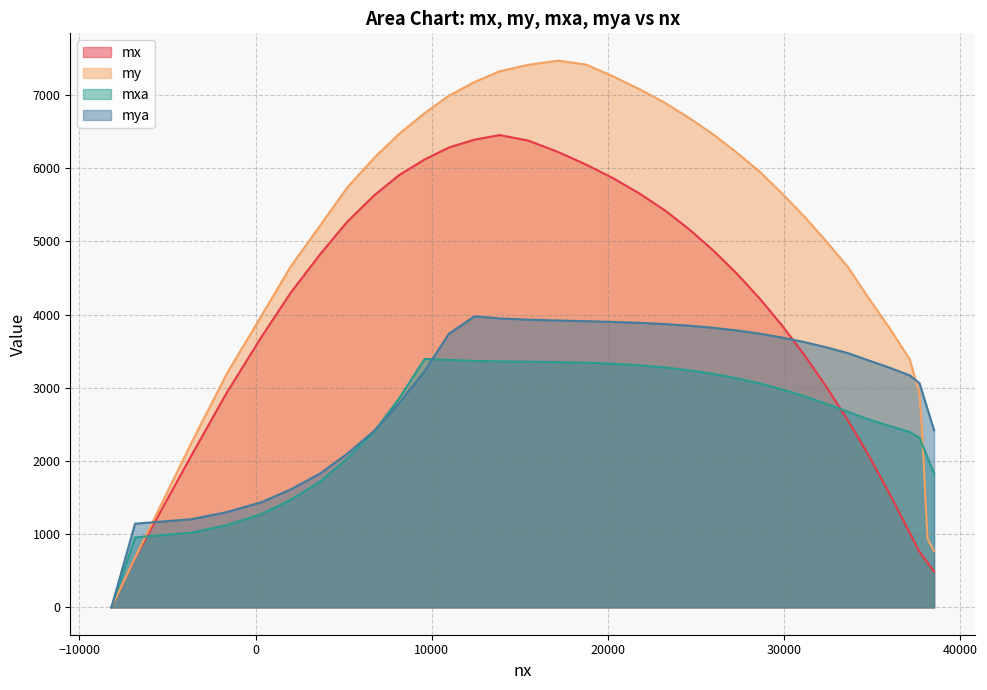

How many distinct data groups are displayed?

4